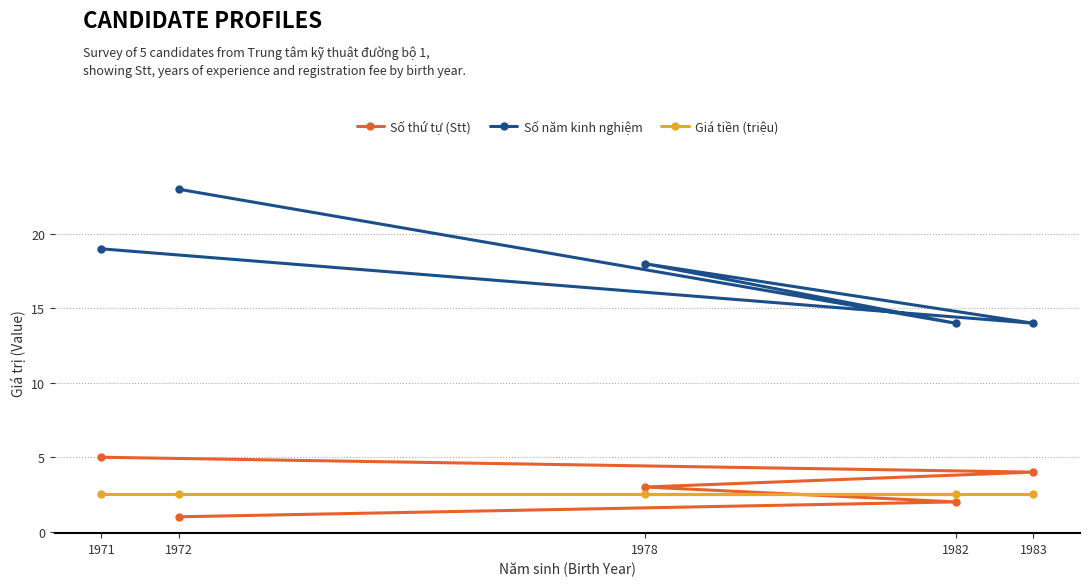

At how many categories does at least one series exceed 2?

5